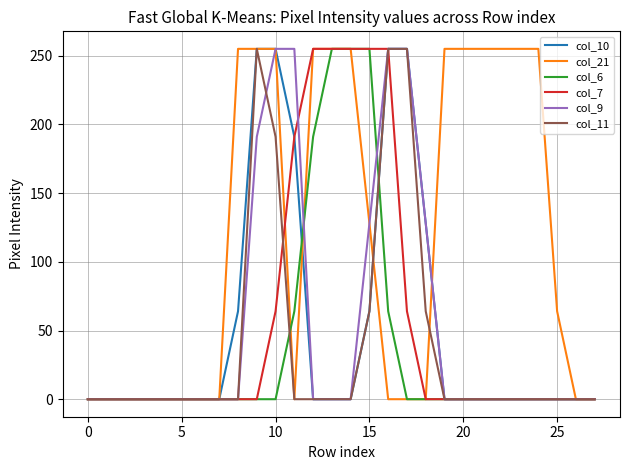

Which series has the largest total across all categories?

col_21